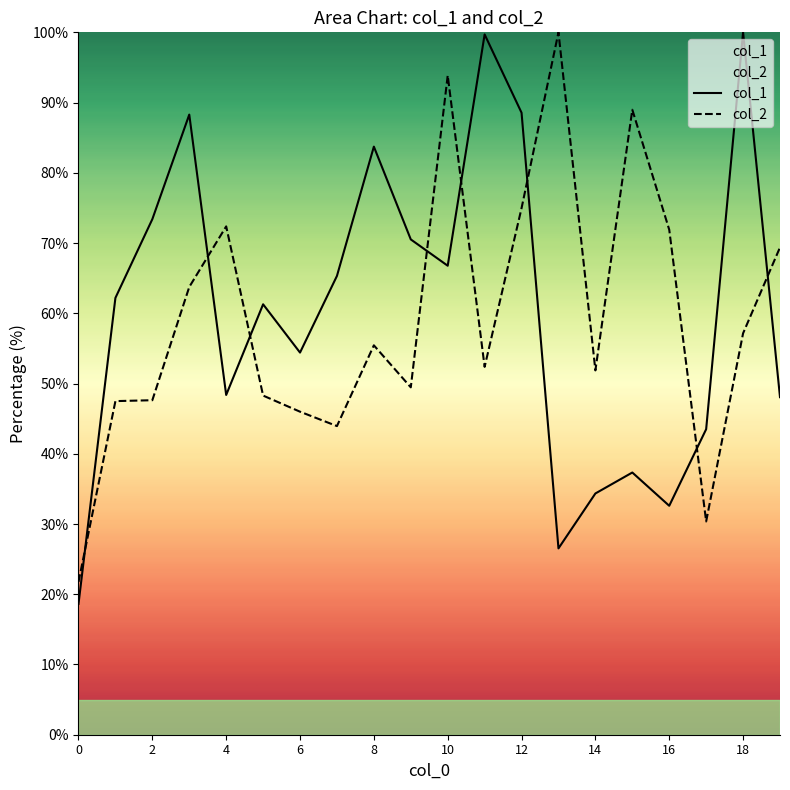

Which series ends up on top after the final intersection of col_2 and col_1?

col_2